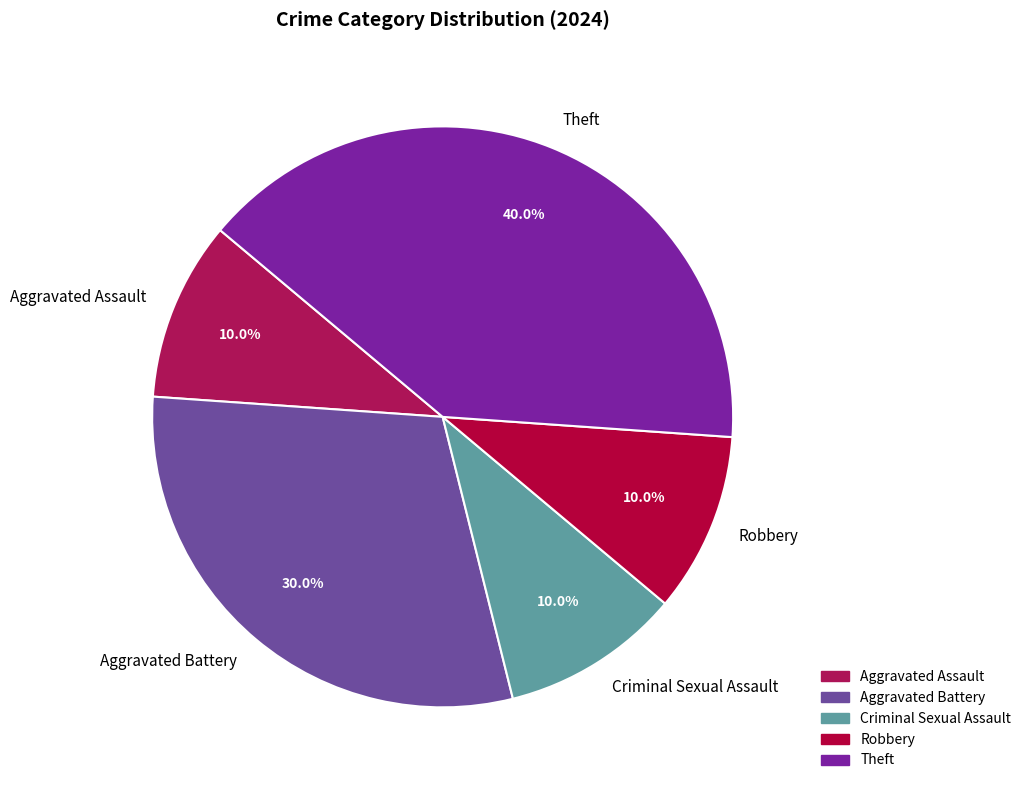

To the nearest percent, what is the average slice percentage?

20%